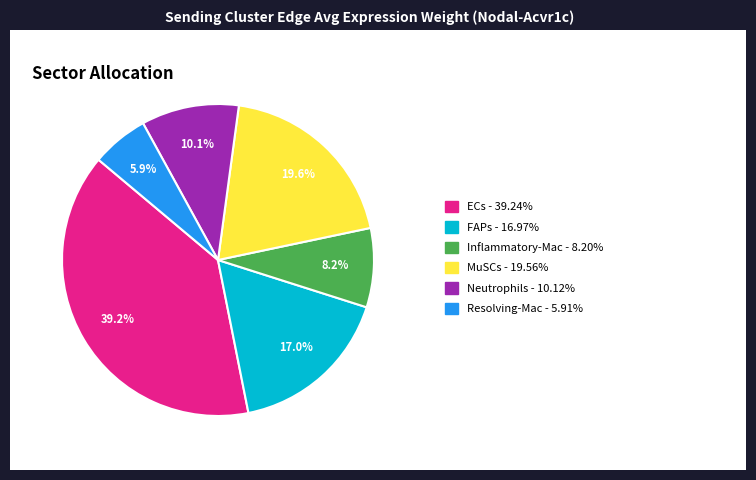

Is there any slice that represents more than half of the pie?

No